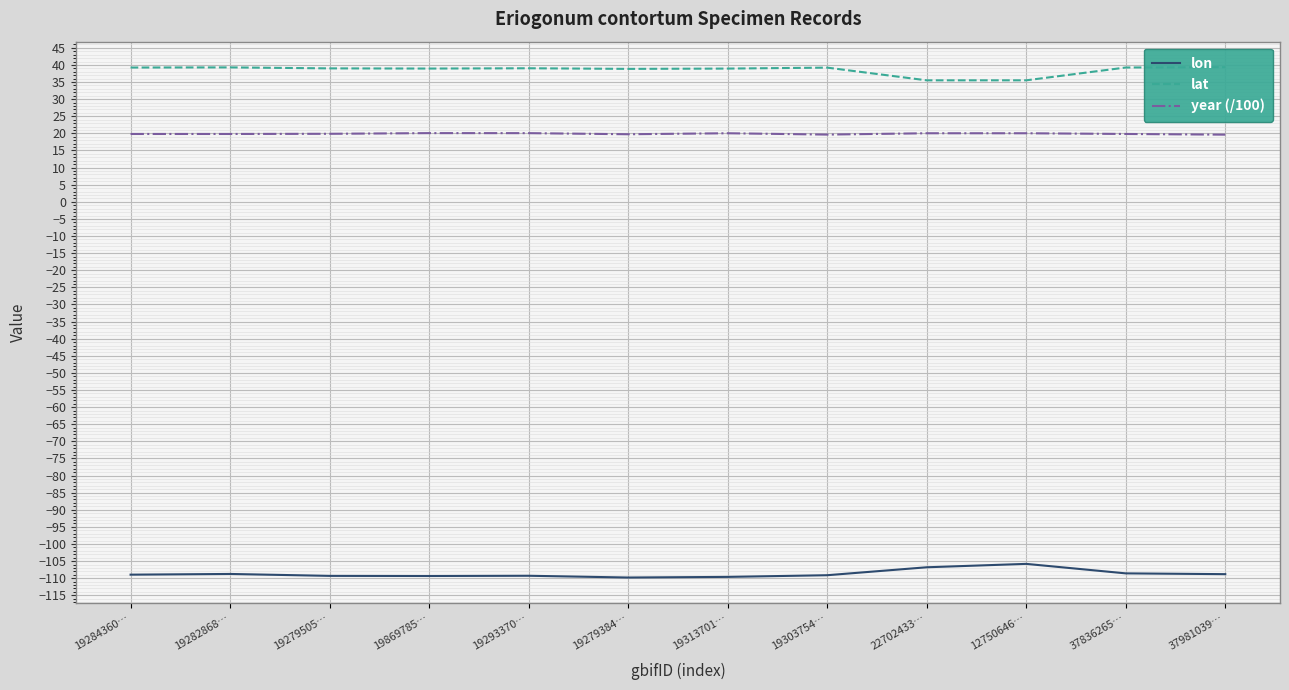

Reading left to right, list all the values displayed in this chart.

lon: -109.0	-108.8	-109.3	-109.4	-109.3	-109.8	-109.6	-109.1	-106.8	-105.8	-108.6	-108.8
lat: 39.2	39.3	39.0	38.9	39.0	38.9	38.9	39.2	35.5	35.5	39.3	39.4
year (/100): 19.8	19.8	19.9	20.1	20.1	19.8	20.0	19.6	20.0	20.0	19.8	19.6